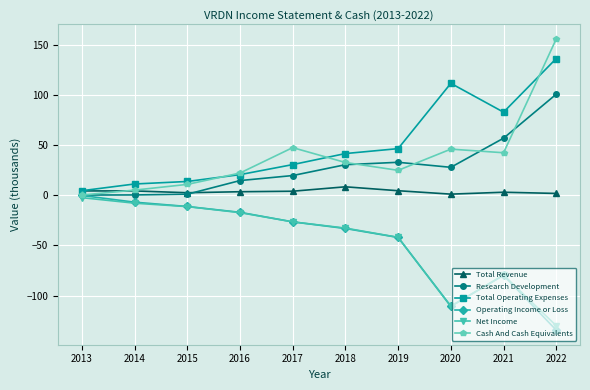

The Operating Income or Loss series shows -139.1 at 2021. True or false?

False